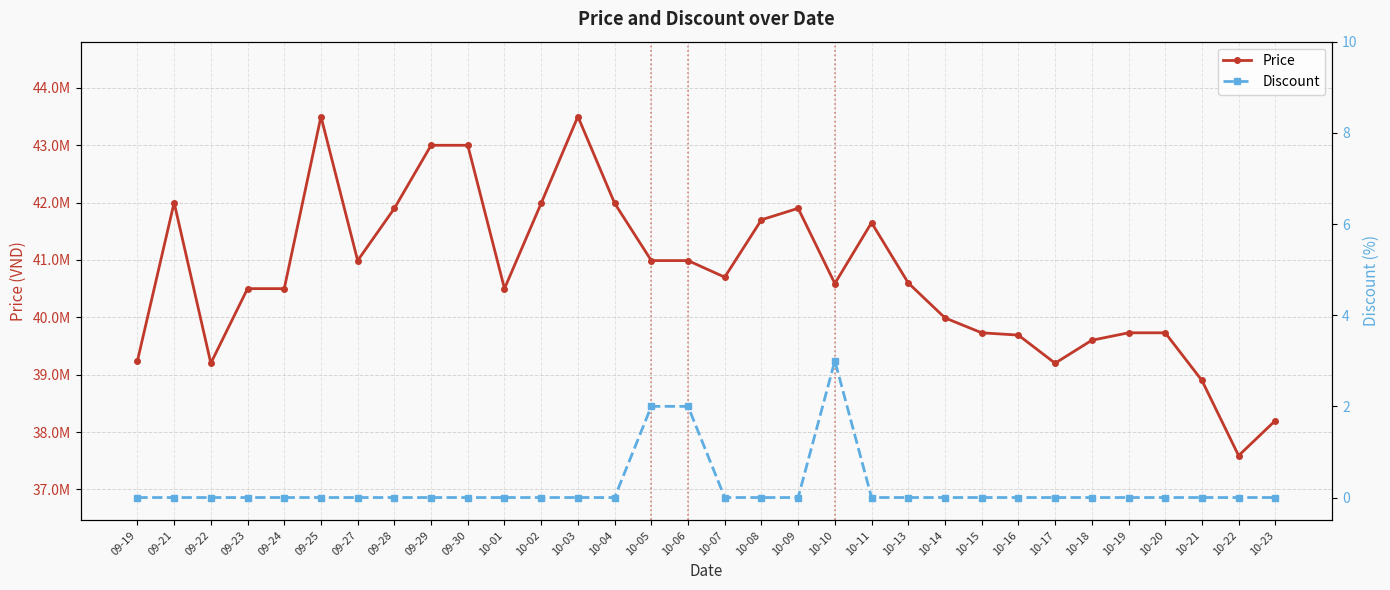

Is it true that Discount equals 0 at 10-15?

True